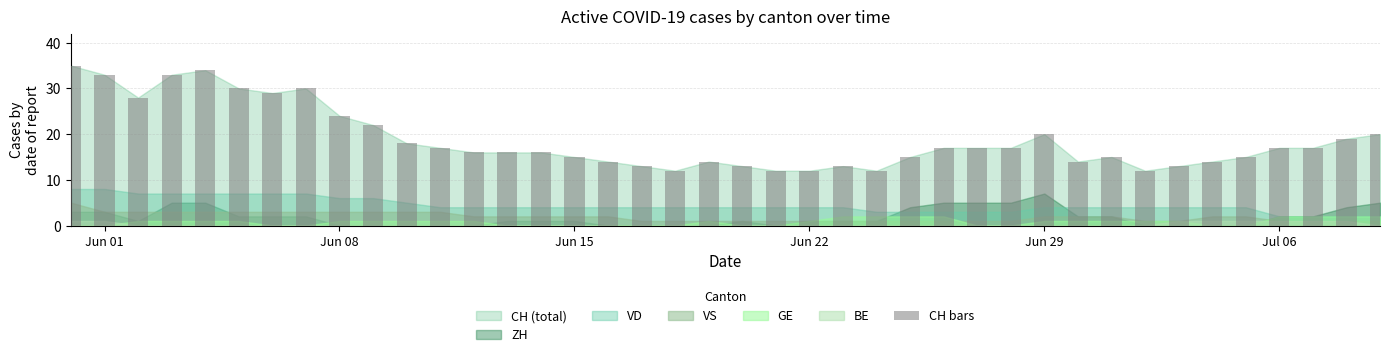

What is the value of the 8th bar from the left?

30